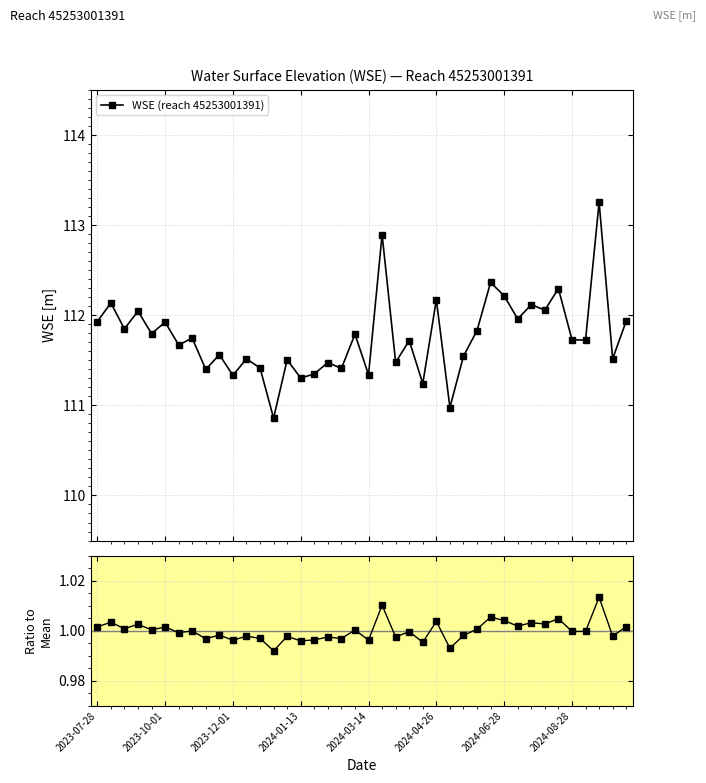

What is the sum of all WSE (reach 45253001391) values?

4470.3